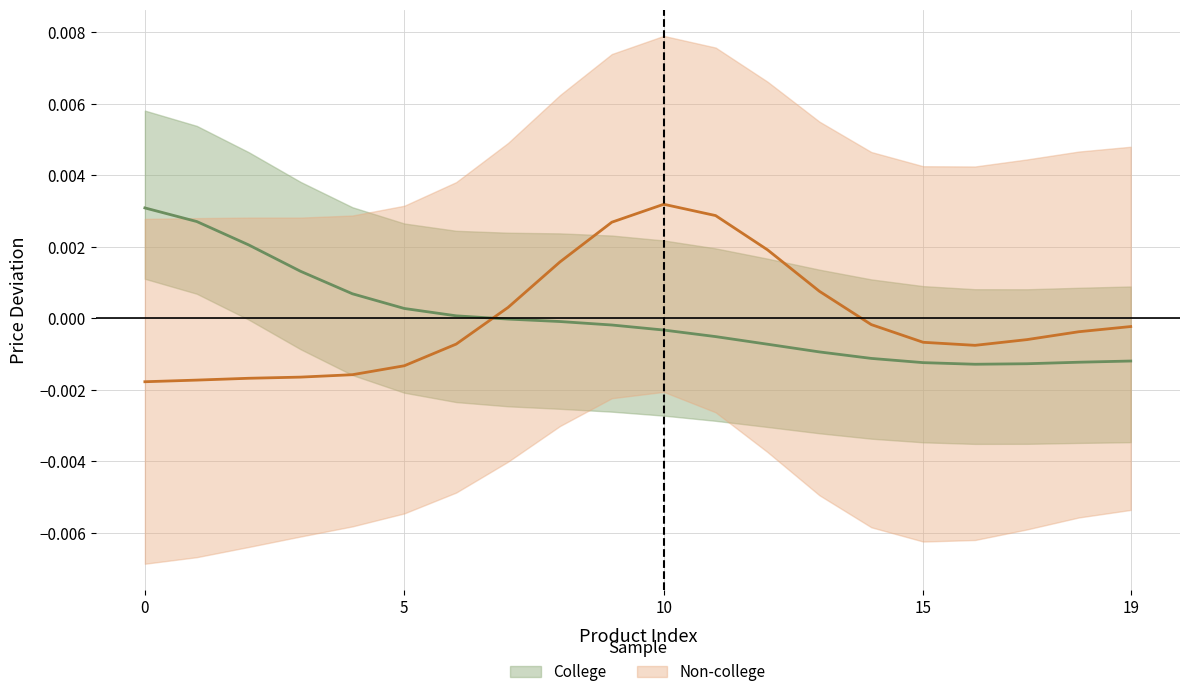

What are all the series names shown in the legend?

College, Non-college